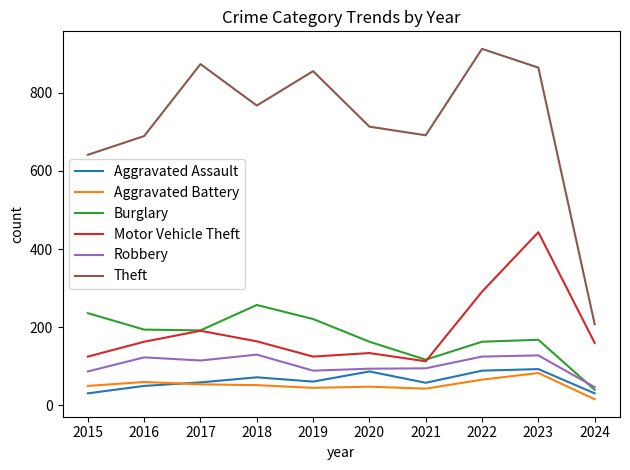

What is the total value across all series at 2022?

1646